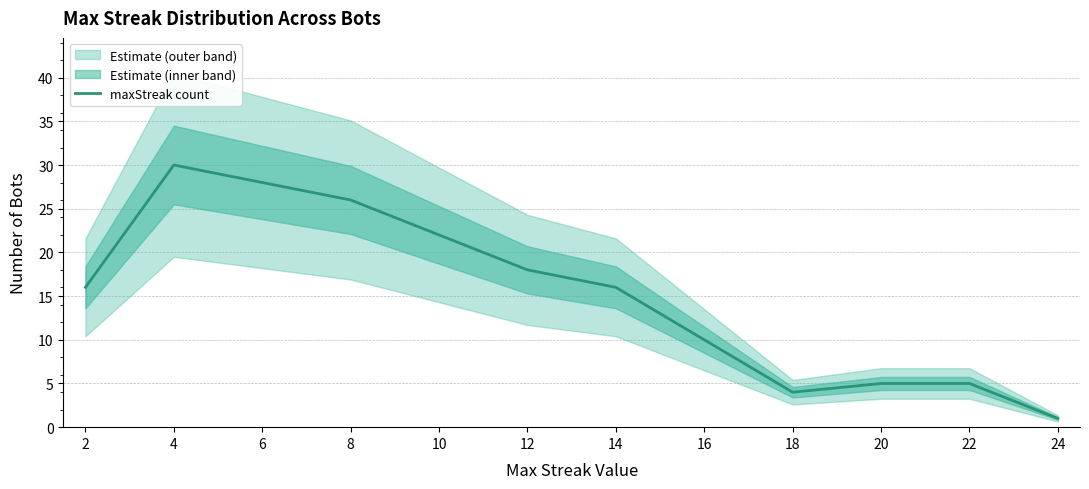

What is the difference between the values at 12 and 20?

13